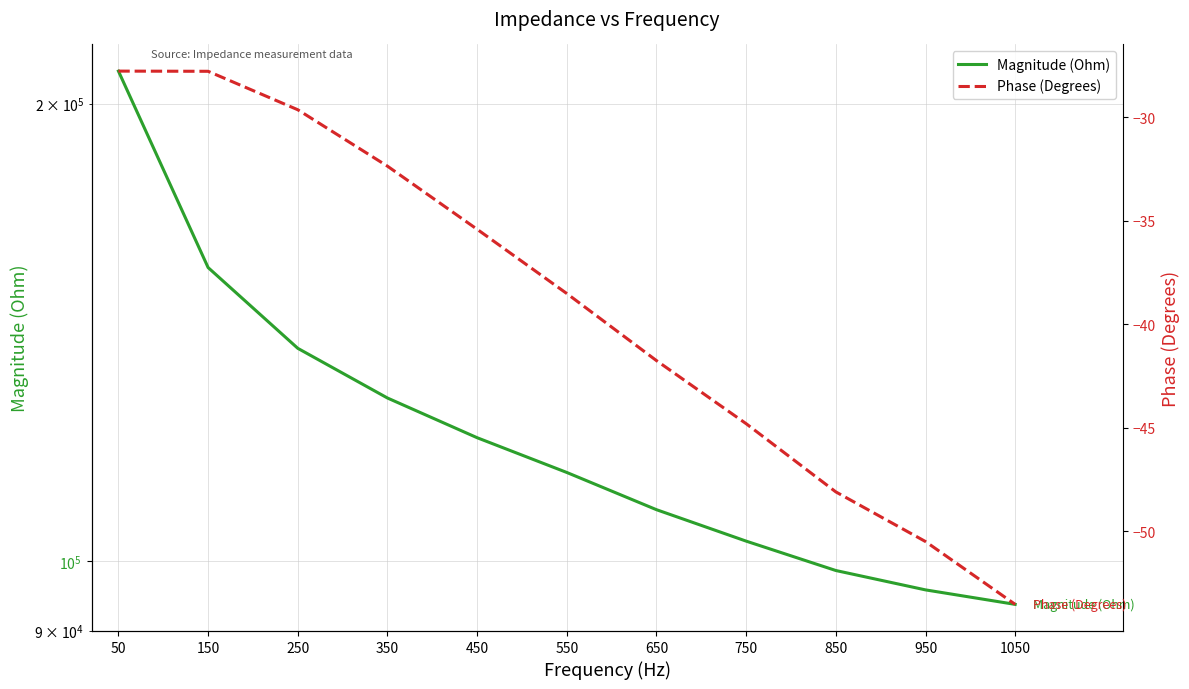

What is the total value across all series at 1050?

93611.5